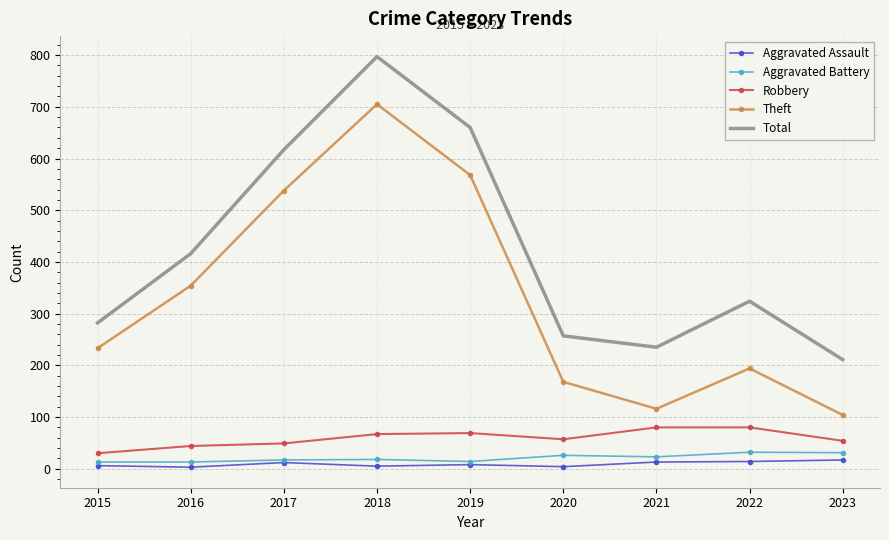

Where is the first local minimum for Total?

2021